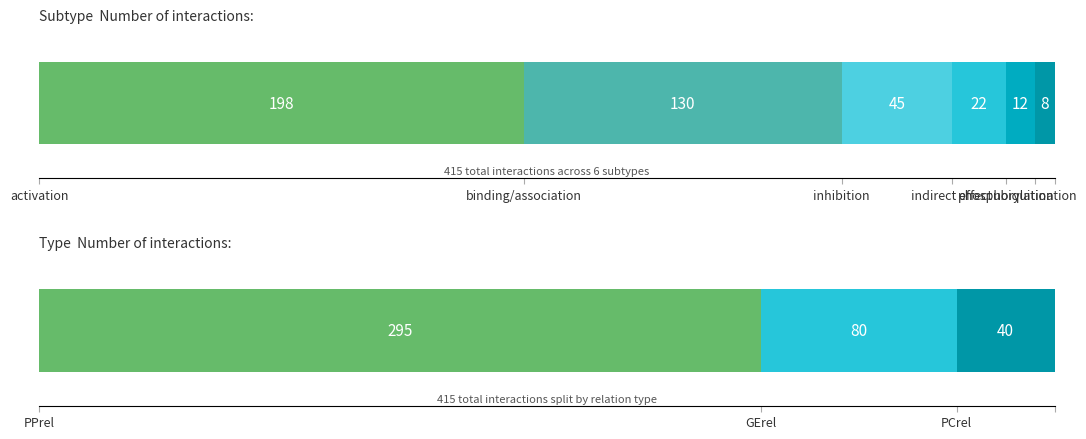

The chart shows a value of 198 at activation. True or false?

True